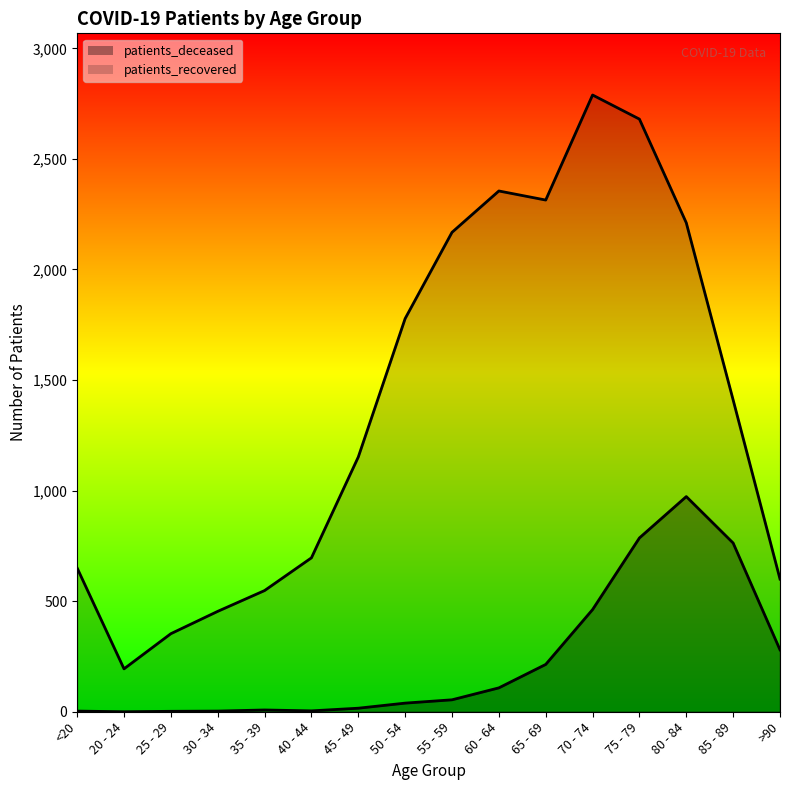

Does the chart display data point markers on the line(s)?

No